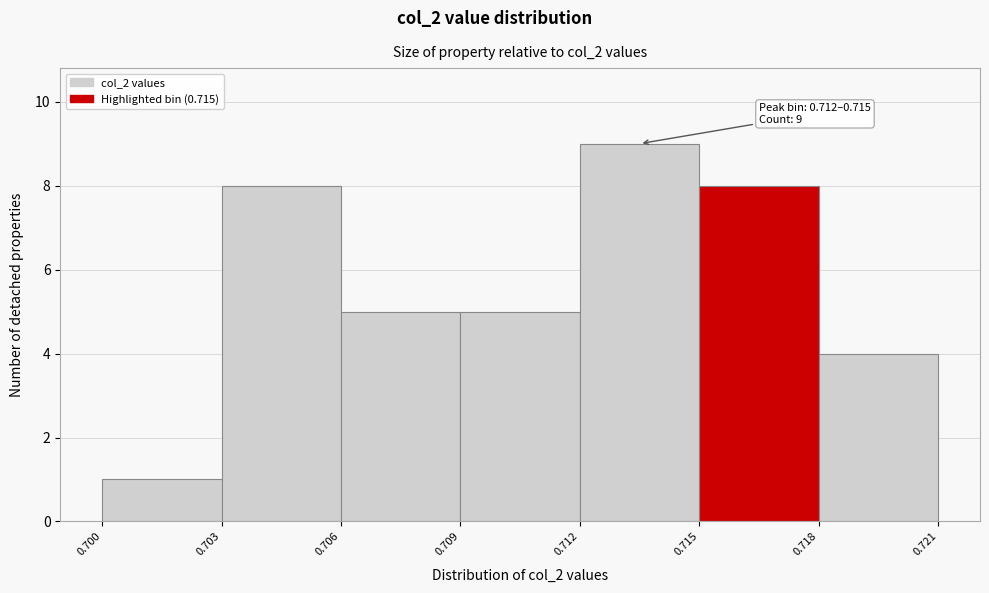

Over which range of the x-axis is the bar tallest?

0.712 to 0.715